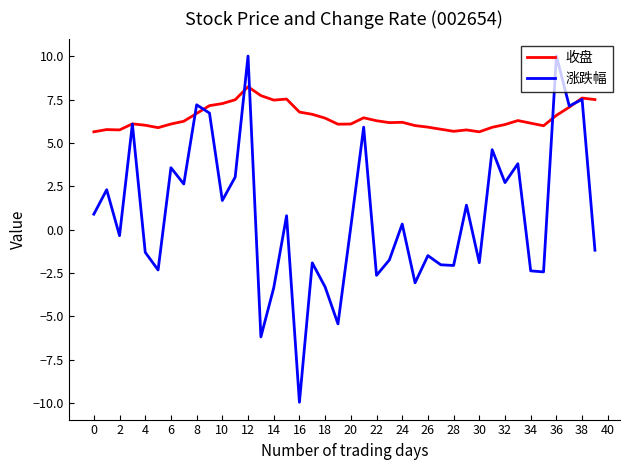

Which series has the largest total across all categories?

收盘